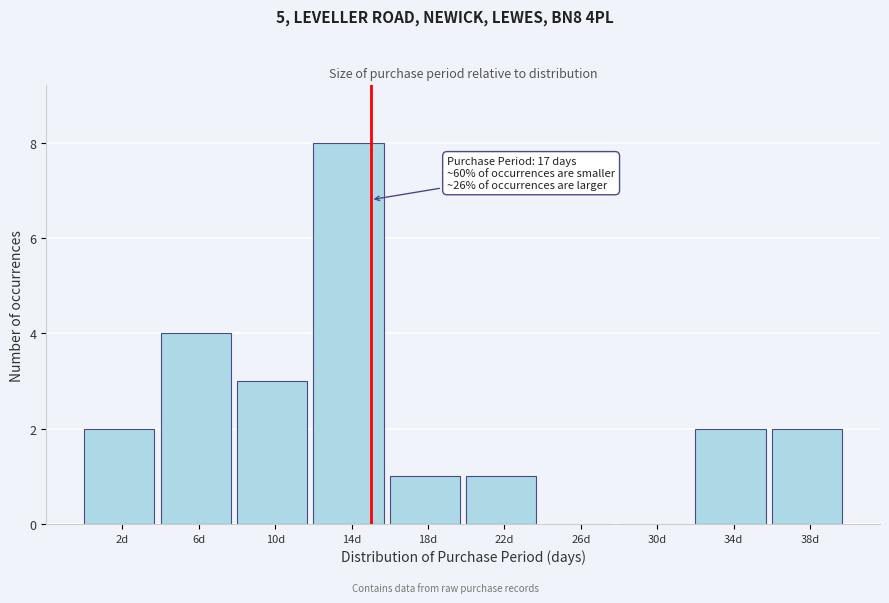

Reading left to right, extract all data points from this chart.

2d=2	6d=4	10d=3	14d=8	18d=1	22d=1	26d=0	30d=0	34d=2	38d=2